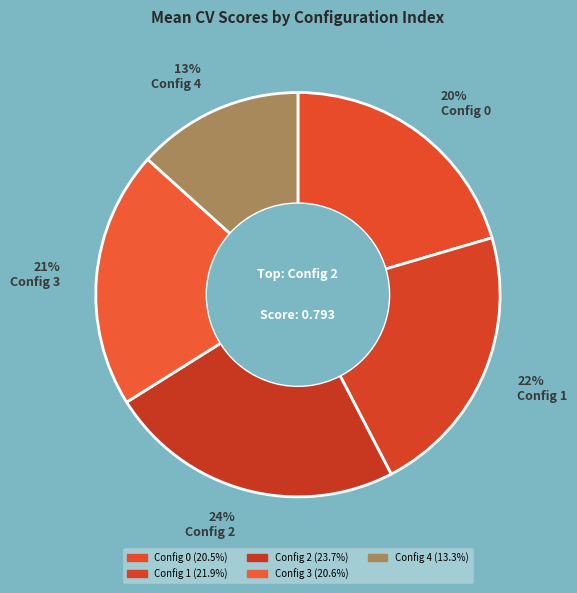

How many slices are in this pie chart?

5